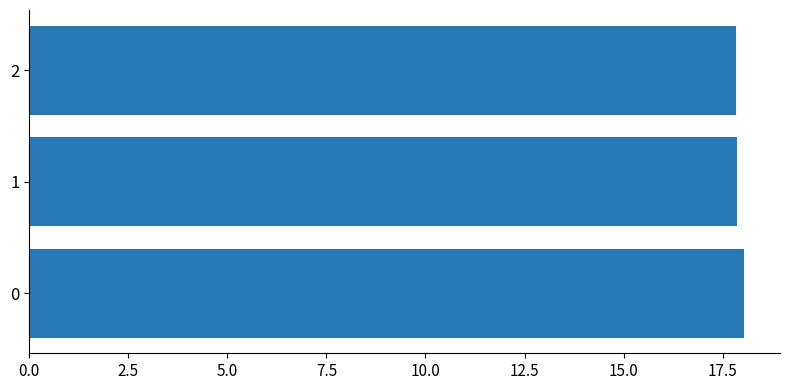

Count the number of data series in this chart.

1